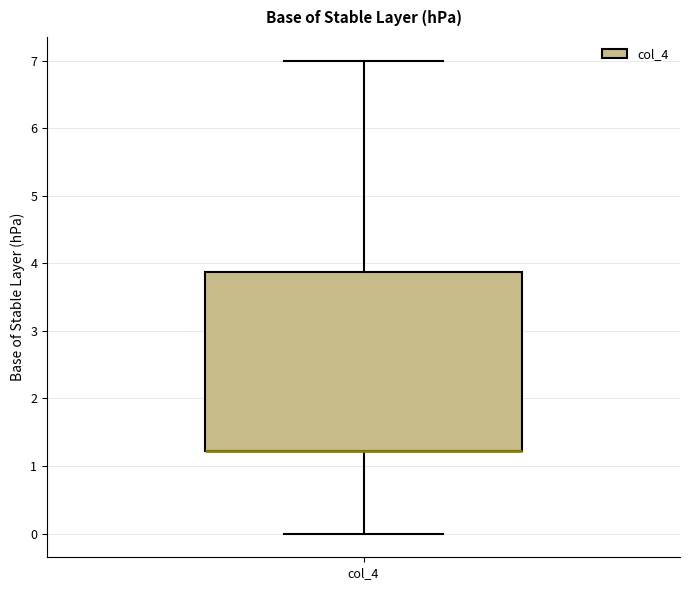

Transcribe this box plot: give where the median line is, the range the box spans, and where the two whiskers end, as read against the y-axis. The values are not printed on the chart, so give them approximately, as read against the axis.

median 1.2 (drawn on the box's lower edge), box 1.2 to 3.9, whiskers 0.0 to 7.0